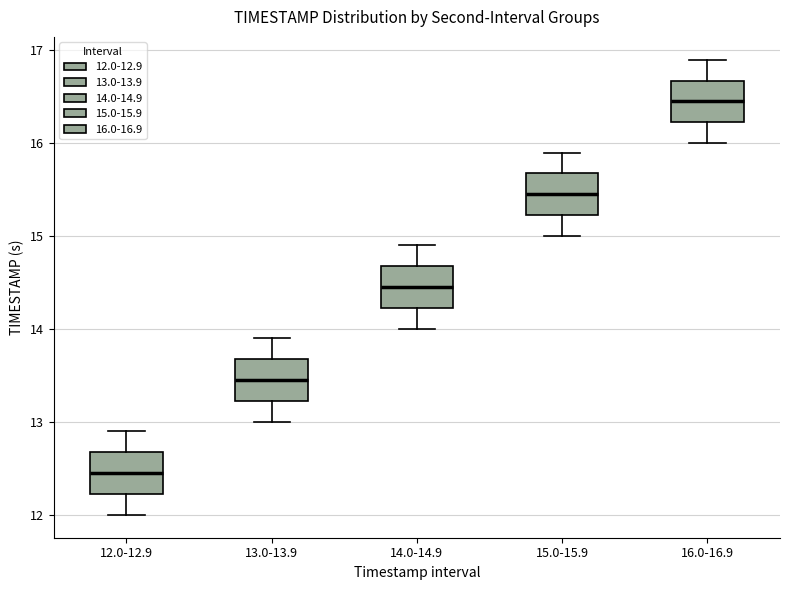

Reading left to right, read every box against the y-axis: the position of its median line, the range the box covers, and the ends of its whiskers. The values are not printed on the chart, so give them approximately, as read against the axis.

12.0-12.9: median 12.5, box 12.2 to 12.7, whiskers 12.0 to 12.9
13.0-13.9: median 13.5, box 13.2 to 13.7, whiskers 13.0 to 13.9
14.0-14.9: median 14.5, box 14.2 to 14.7, whiskers 14.0 to 14.9
15.0-15.9: median 15.5, box 15.2 to 15.7, whiskers 15.0 to 15.9
16.0-16.9: median 16.5, box 16.2 to 16.7, whiskers 16.0 to 16.9